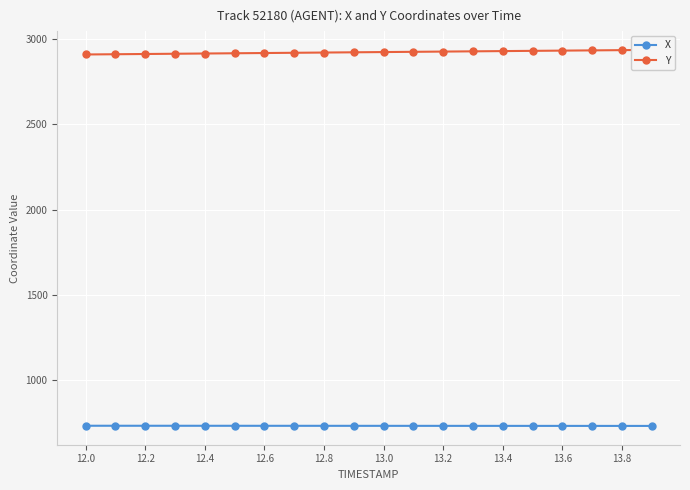

How many series are shown in this chart?

2